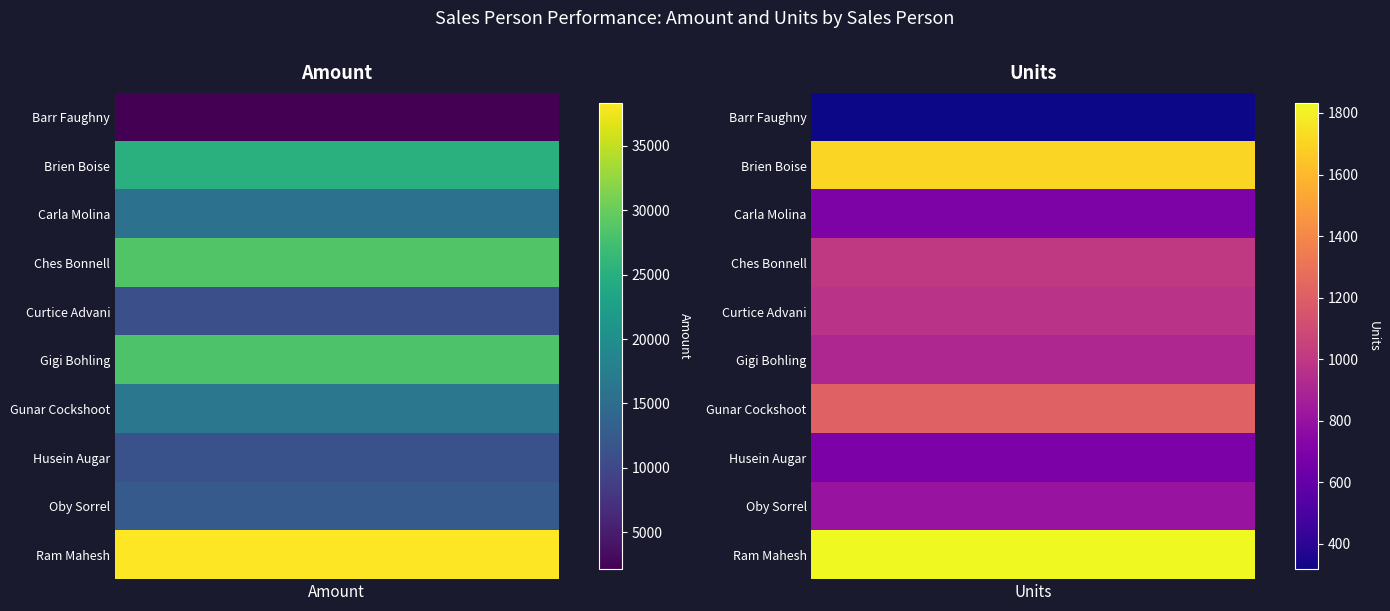

What is the highest value of the Ches Bonnell series?

28546